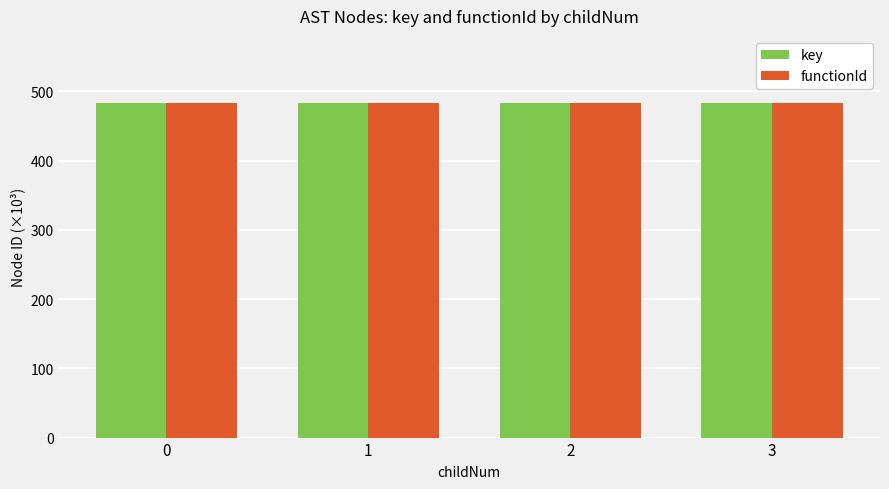

What is the average value of the functionId series?

483.5